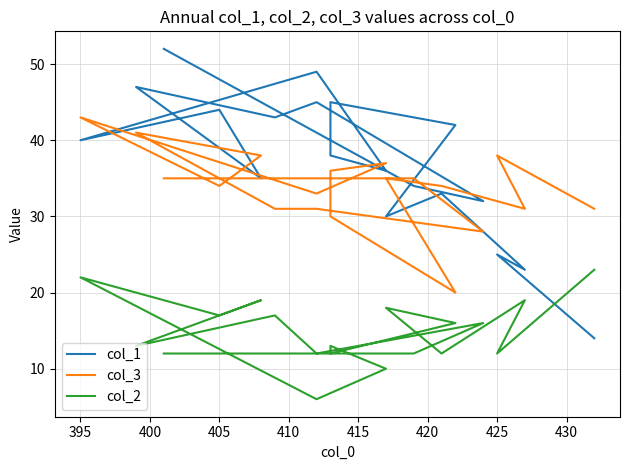

At how many categories does at least one series exceed 9?

19